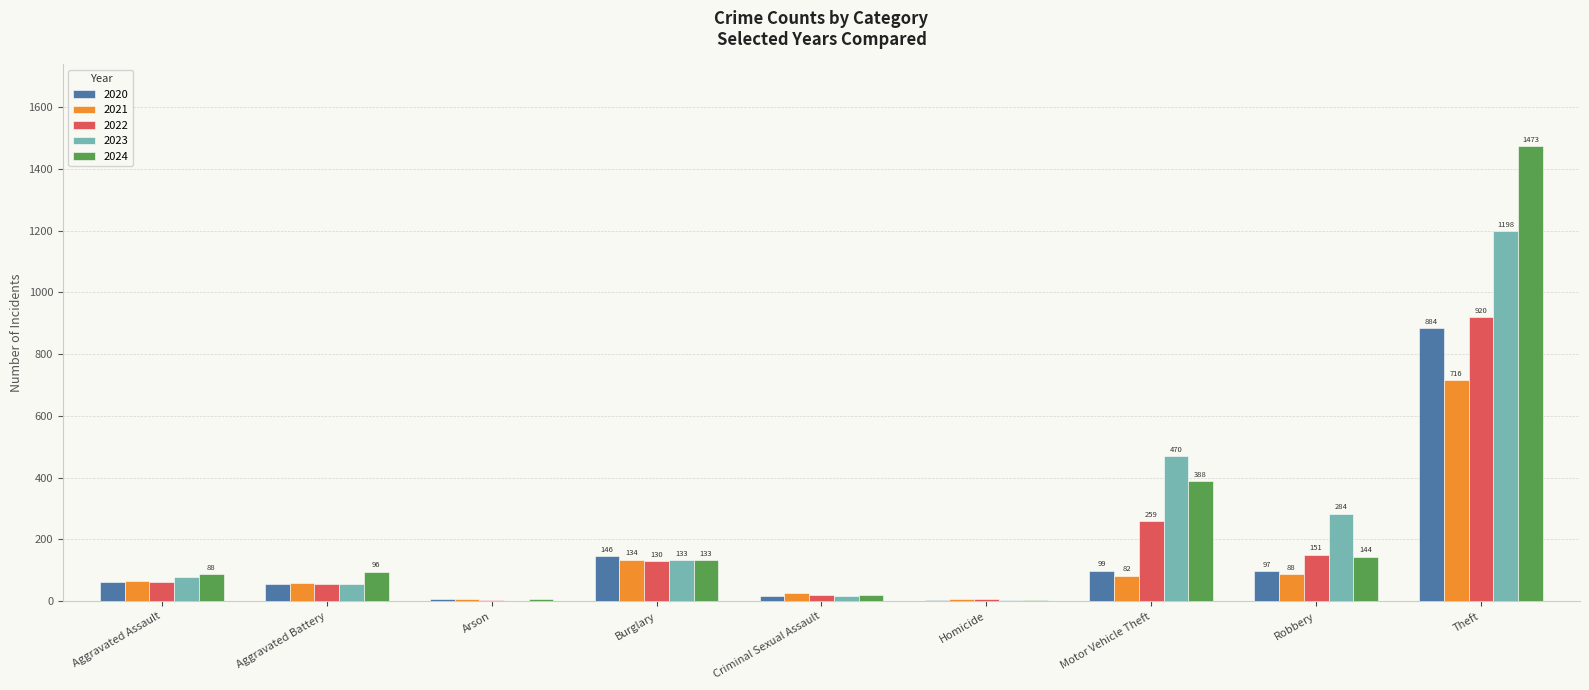

Which category has the highest value in the 2021 series?

Theft